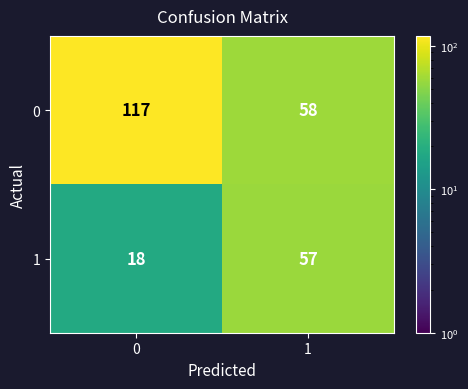

Reading left to right, what are all the values shown in this chart?

0: 0=117	1=58
1: 0=18	1=57